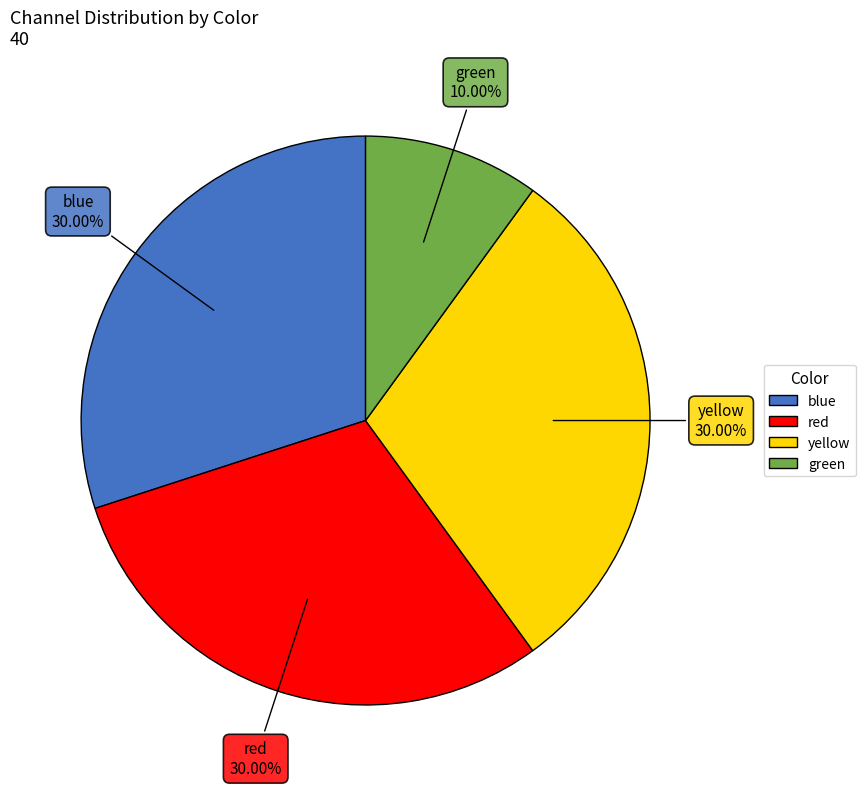

True or false: yellow accounts for 30% of the total.

True